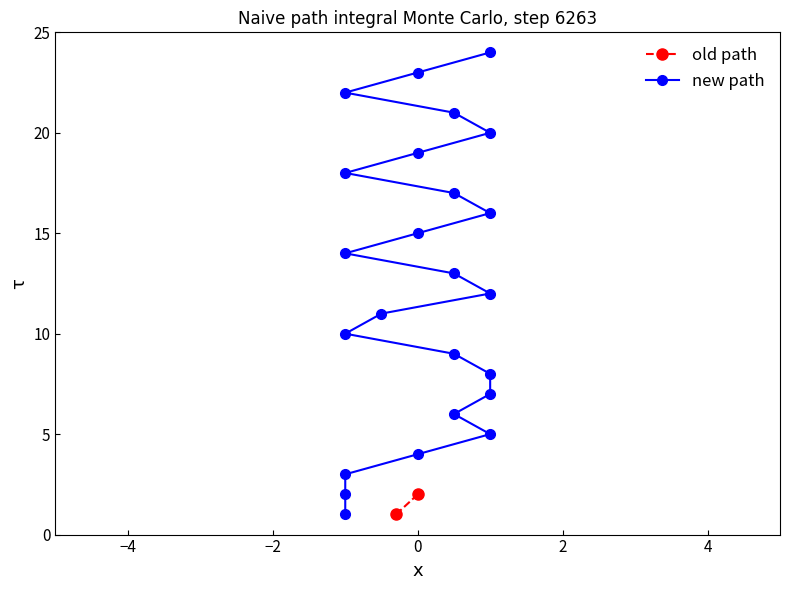

The chart shows a value of 14 at 14. True or false?

True